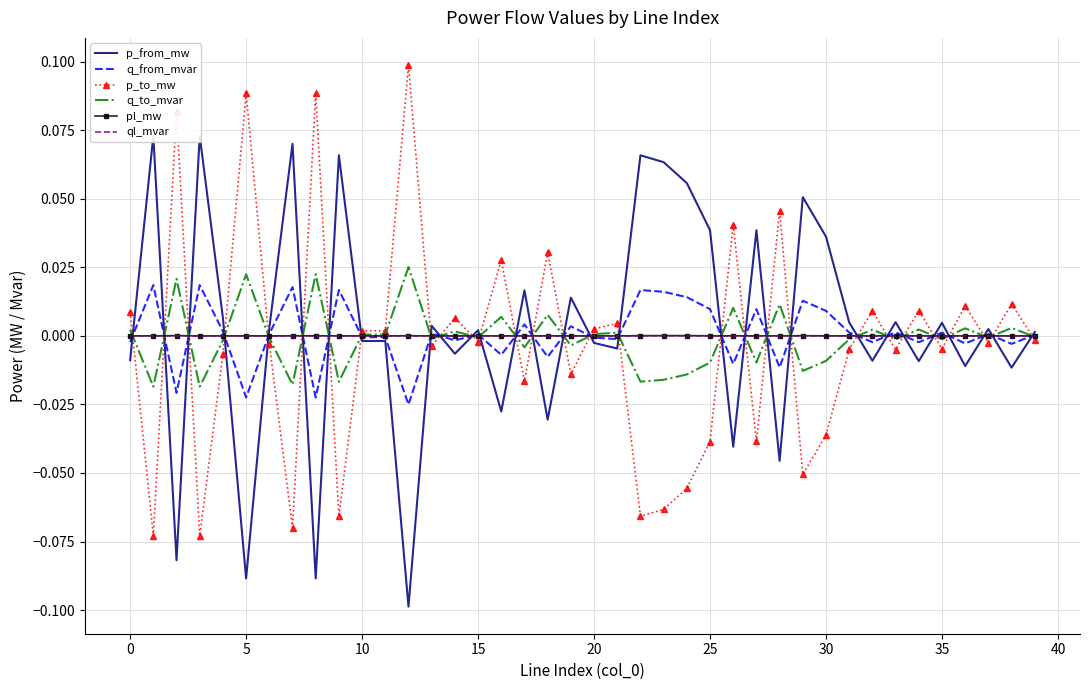

Reading left to right, list all the values displayed in this chart.

p_from_mw: -0.0	0.1	-0.1	0.1	0.0	-0.1	0.0	0.1	-0.1	0.1	-0.0	-0.0	-0.1	0.0	-0.0	0.0	-0.0	0.0	-0.0	0.0	-0.0	-0.0	0.1	0.1	0.1	0.0	-0.0	0.0	-0.0	0.1	0.0	0.0	-0.0	0.0	-0.0	0.0	-0.0	0.0	-0.0	0.0
q_from_mvar: -0.0	0.0	-0.0	0.0	0.0	-0.0	0.0	0.0	-0.0	0.0	-0.0	-0.0	-0.0	0.0	-0.0	0.0	-0.0	0.0	-0.0	0.0	-0.0	-0.0	0.0	0.0	0.0	0.0	-0.0	0.0	-0.0	0.0	0.0	0.0	-0.0	0.0	-0.0	0.0	-0.0	0.0	-0.0	0.0
p_to_mw: 0.0	-0.1	0.1	-0.1	-0.0	0.1	-0.0	-0.1	0.1	-0.1	0.0	0.0	0.1	-0.0	0.0	-0.0	0.0	-0.0	0.0	-0.0	0.0	0.0	-0.1	-0.1	-0.1	-0.0	0.0	-0.0	0.0	-0.1	-0.0	-0.0	0.0	-0.0	0.0	-0.0	0.0	-0.0	0.0	-0.0
q_to_mvar: 0.0	-0.0	0.0	-0.0	-0.0	0.0	-0.0	-0.0	0.0	-0.0	0.0	0.0	0.0	-0.0	0.0	-0.0	0.0	-0.0	0.0	-0.0	0.0	0.0	-0.0	-0.0	-0.0	-0.0	0.0	-0.0	0.0	-0.0	-0.0	-0.0	0.0	-0.0	0.0	-0.0	0.0	-0.0	0.0	-0.0
pl_mw: 0.0	0.0	0.0	0.0	0.0	0.0	0.0	0.0	0.0	0.0	0.0	0.0	0.0	0.0	0.0	0.0	0.0	0.0	0.0	0.0	0.0	0.0	0.0	0.0	0.0	0.0	0.0	0.0	0.0	0.0	0.0	0.0	0.0	0.0	0.0	0.0	0.0	0.0	0.0	0.0
ql_mvar: 0.0	0.0	0.0	0.0	0.0	0.0	-0.0	0.0	0.0	0.0	-0.0	-0.0	0.0	-0.0	0.0	-0.0	0.0	0.0	0.0	0.0	-0.0	-0.0	0.0	0.0	0.0	0.0	0.0	0.0	0.0	0.0	0.0	0.0	0.0	0.0	0.0	0.0	0.0	-0.0	0.0	-0.0